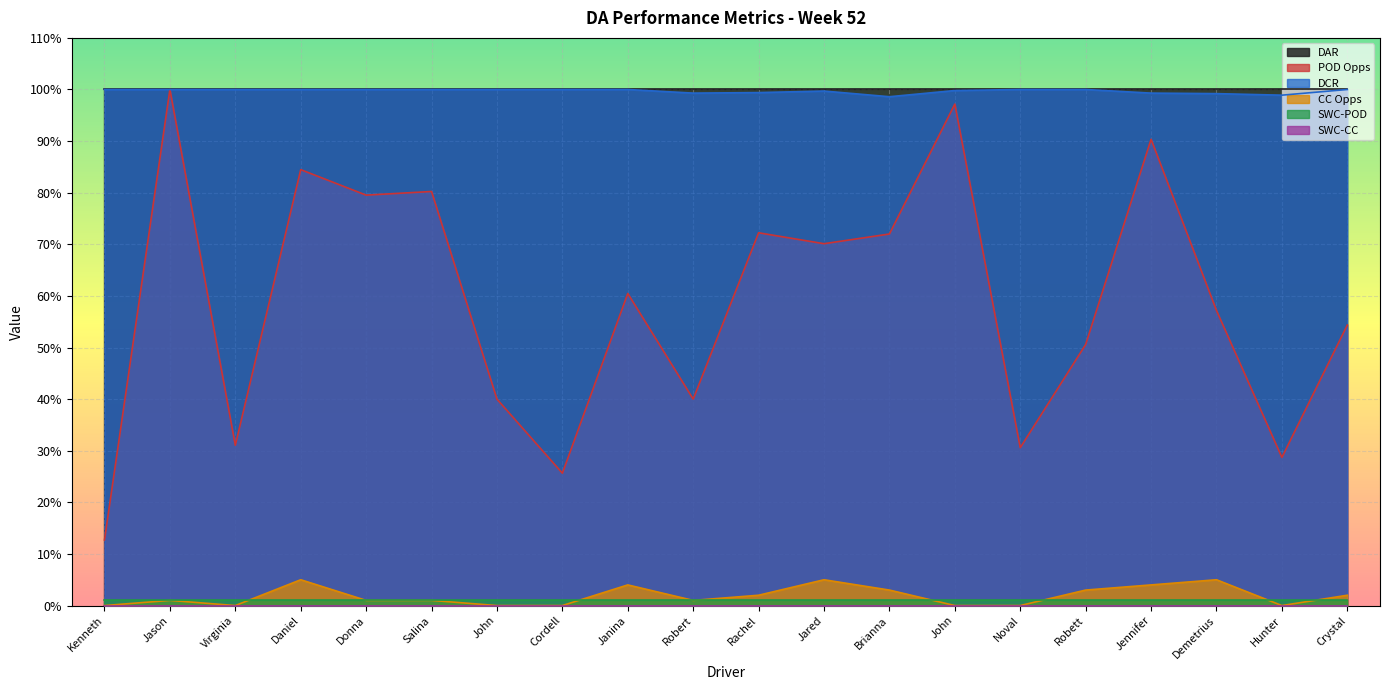

At which label is DCR closest to 99?

Hunter